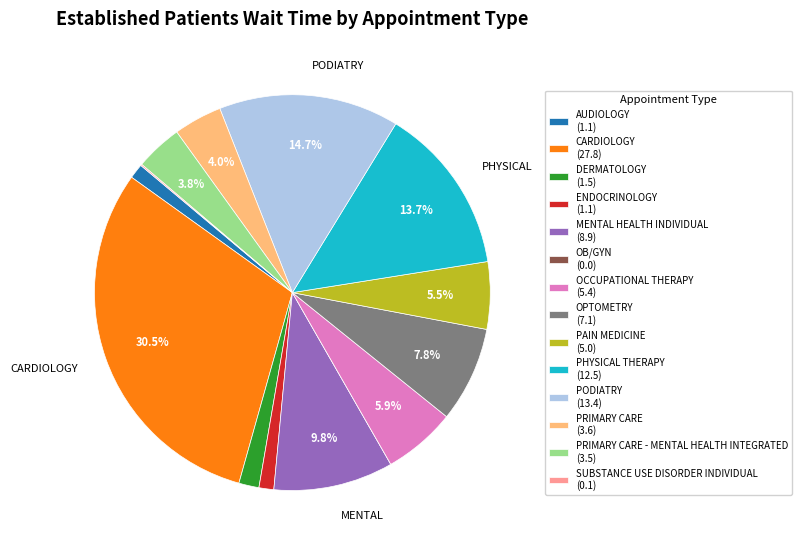

Which category has the biggest portion of the pie?

CARDIOLOGY (27.8)